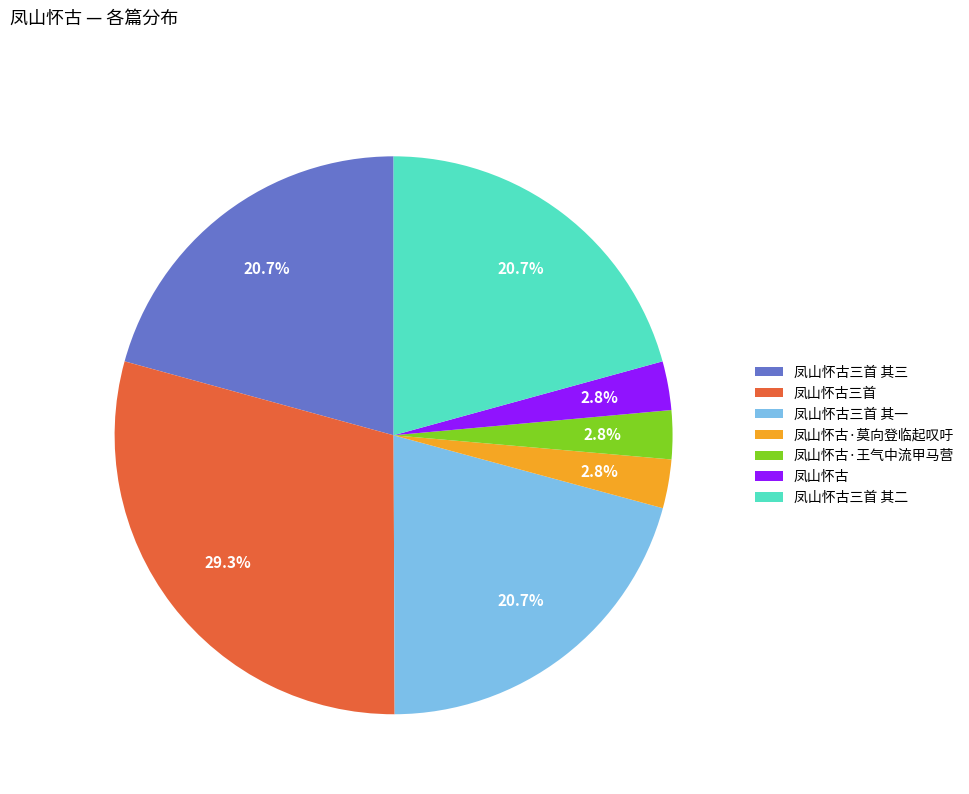

Combined, do 凤山怀古·莫向登临起叹吁 and 凤山怀古三首 其一 account for over 50%?

No